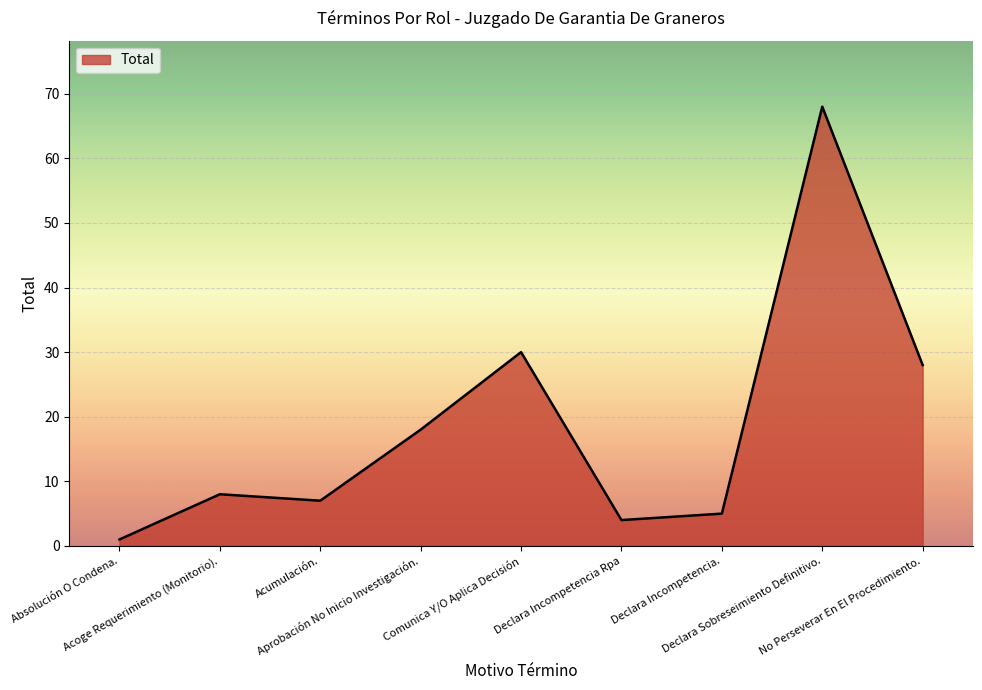

What is the maximum value shown in the chart?

68